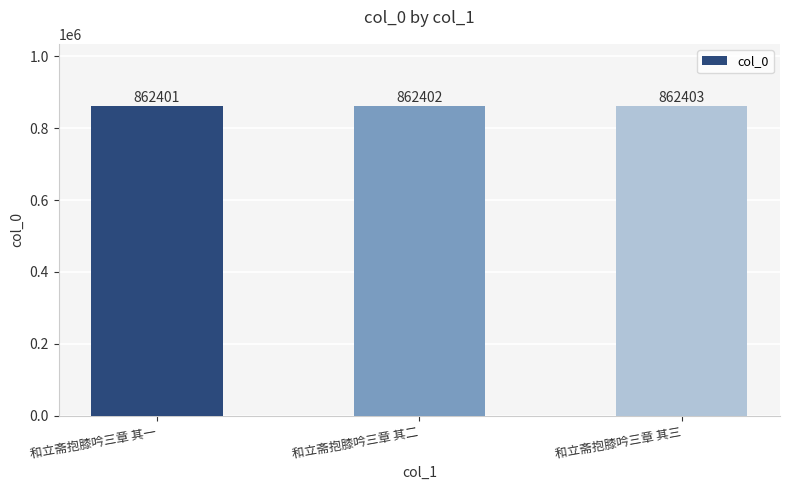

What is the label of the 2nd bar from the right?

和立斋抱膝吟三章 其二